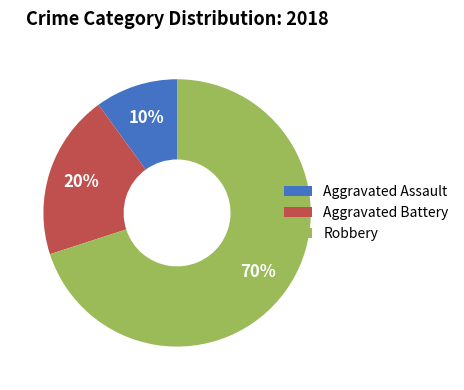

How many segments does this pie chart have?

3